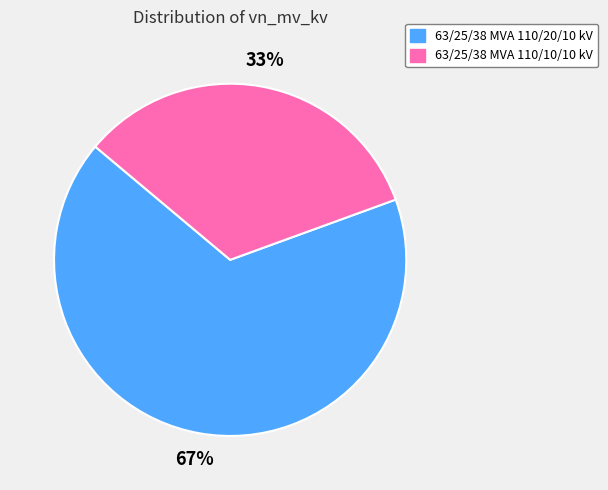

What percentage is the 63/25/38 MVA 110/20/10 kV slice, to the nearest percent?

67%